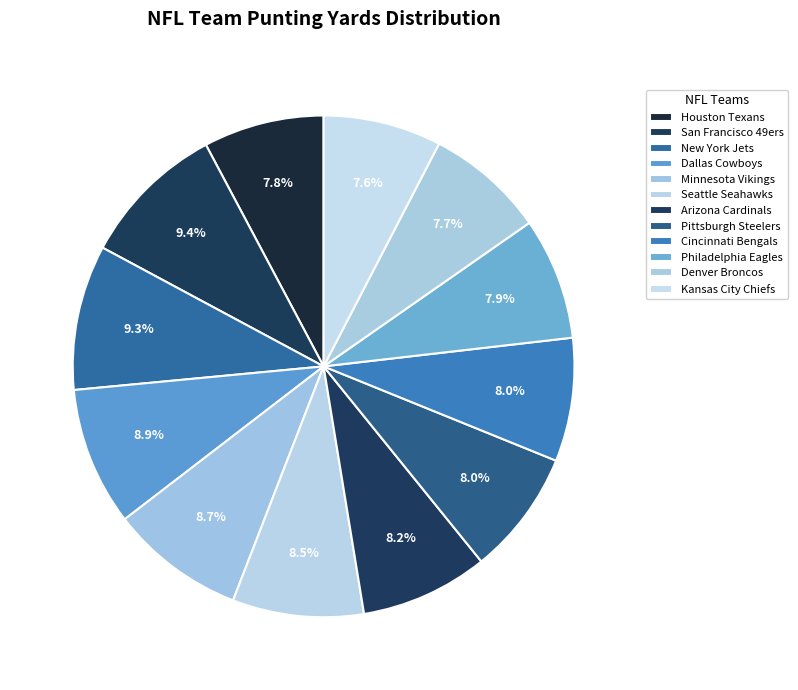

Rank the categories by value from highest to lowest.

San Francisco 49ers, New York Jets, Dallas Cowboys, Minnesota Vikings, Seattle Seahawks, Arizona Cardinals, Pittsburgh Steelers, Cincinnati Bengals, Philadelphia Eagles, Houston Texans, Denver Broncos, Kansas City Chiefs